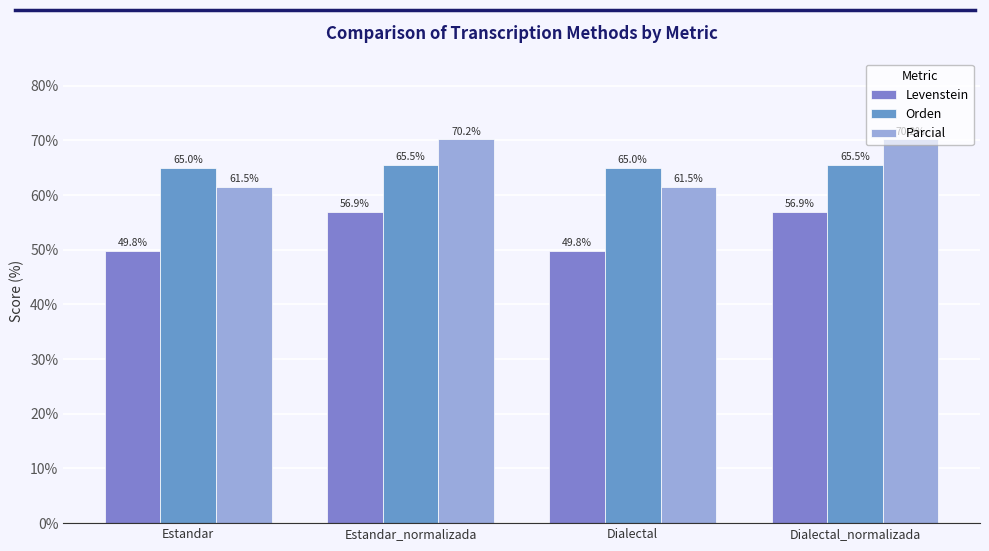

Count the number of categories in the chart.

4